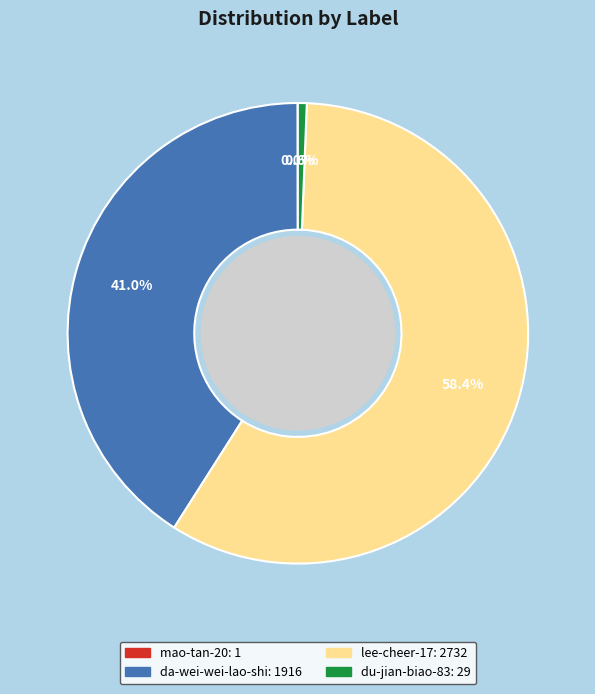

Which category has the biggest portion of the pie?

lee-cheer-17